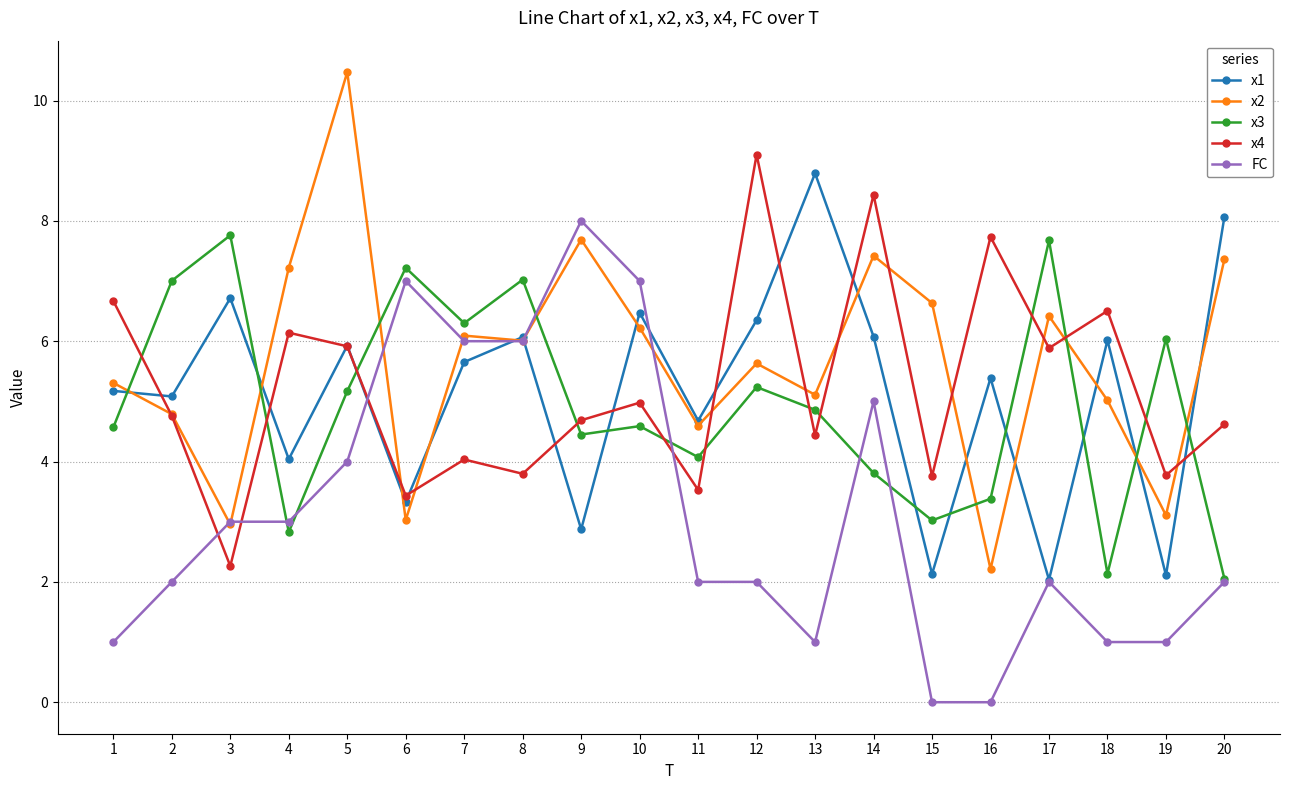

True or false: x4 has more than 0 points higher than both neighbors.

True